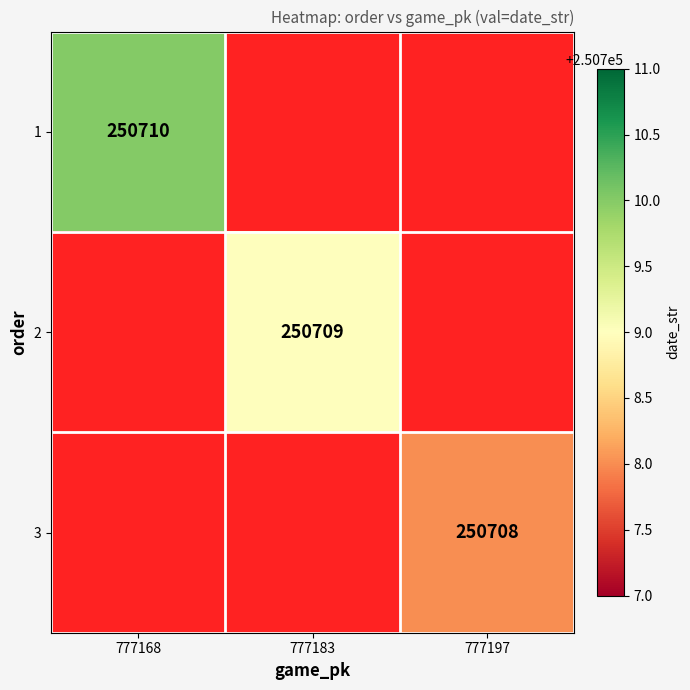

Is it true that 3 equals 250708 at 777197?

True